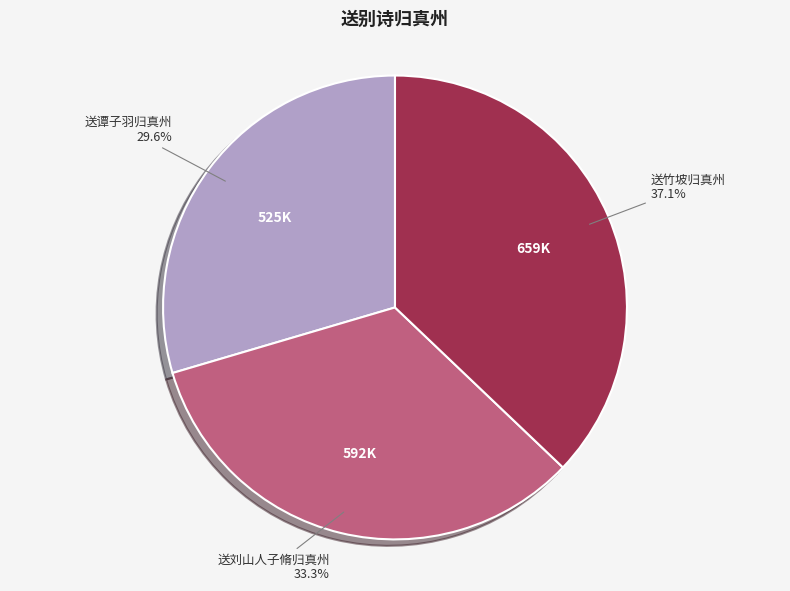

Does 送刘山人子脩归真州 represent more than half of the total?

No